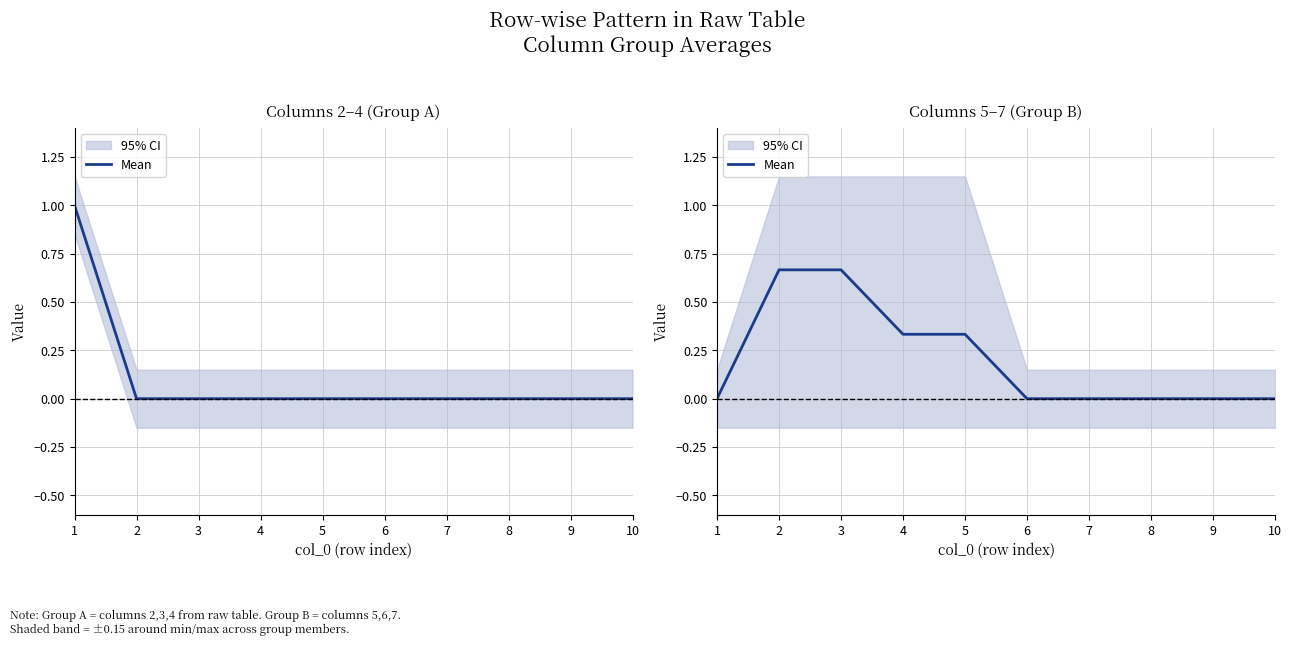

True or false: the data has more than 2 interior local peaks.

False